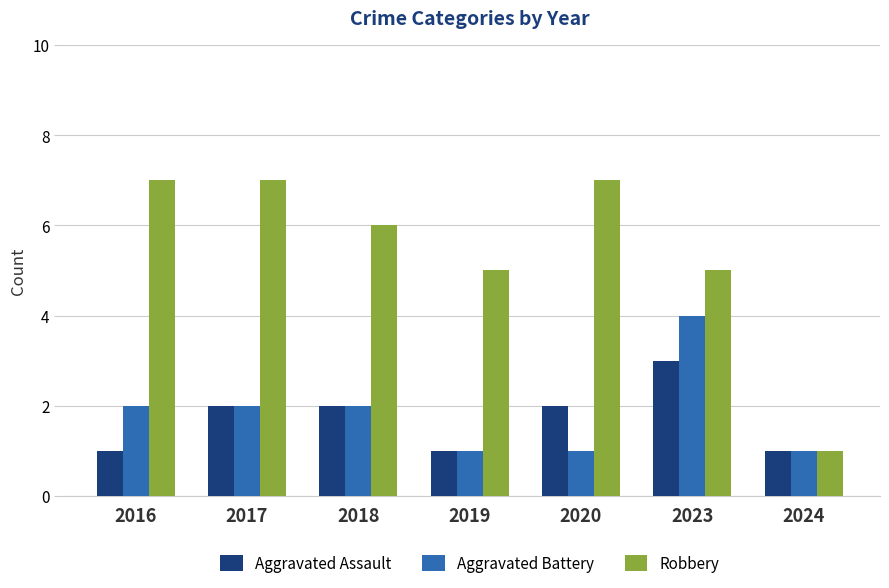

Which category has the highest value in the Aggravated Battery series?

2023